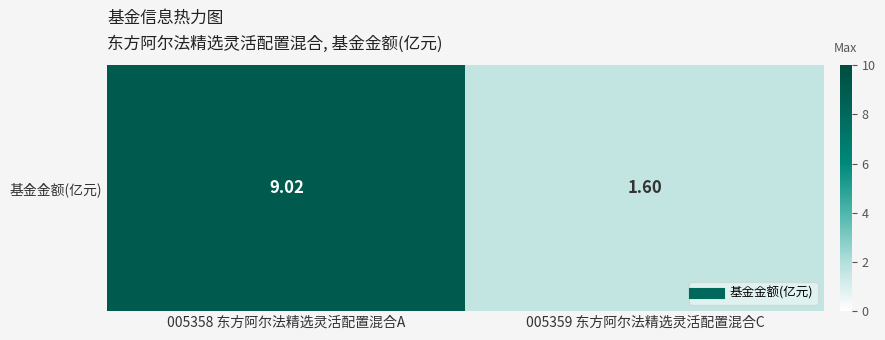

Reading left to right, what are all the values shown in this chart?

005358 东方阿尔法精选灵活配置混合A=9.0	005359 东方阿尔法精选灵活配置混合C=1.6